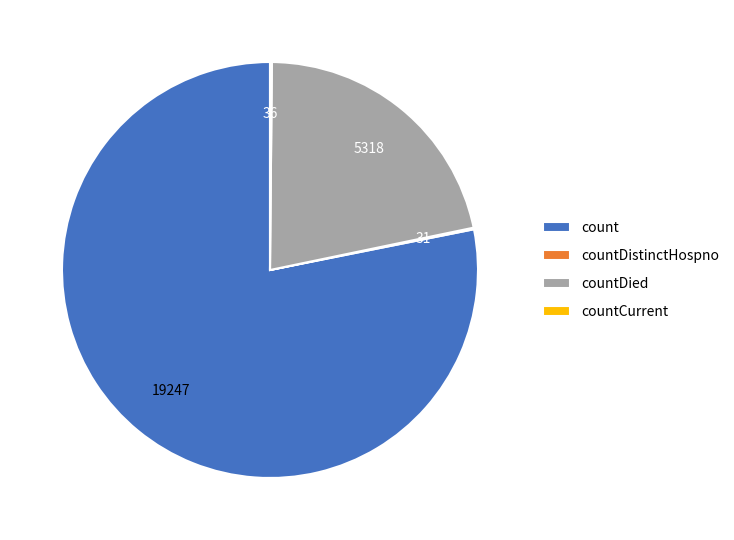

Is it true that countDied is 30% of the pie?

False